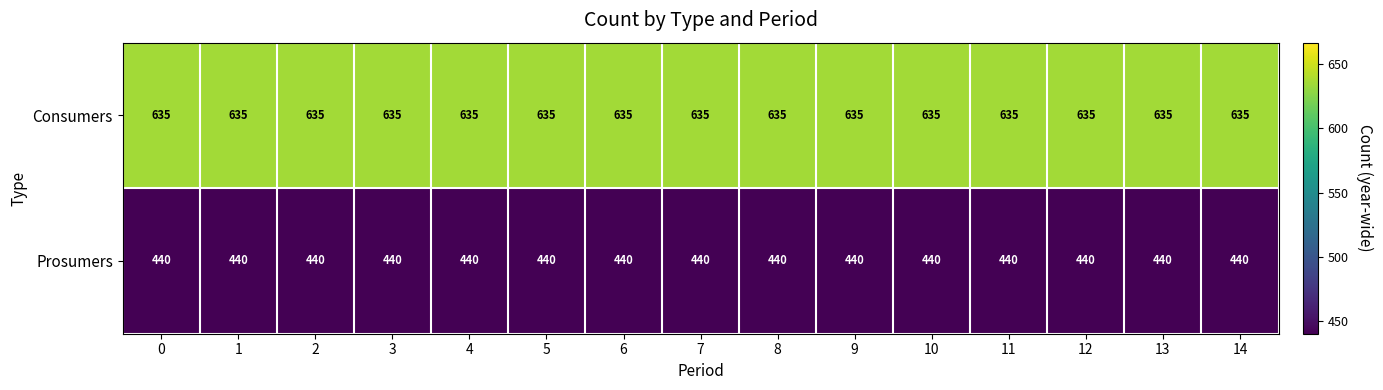

How many series are shown in this chart?

2